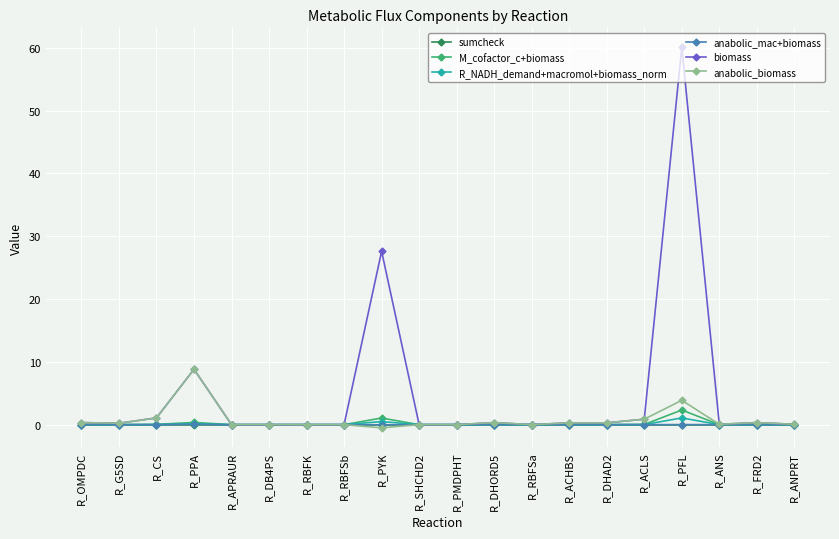

True or false: biomass has more than 0 points higher than both neighbors.

True